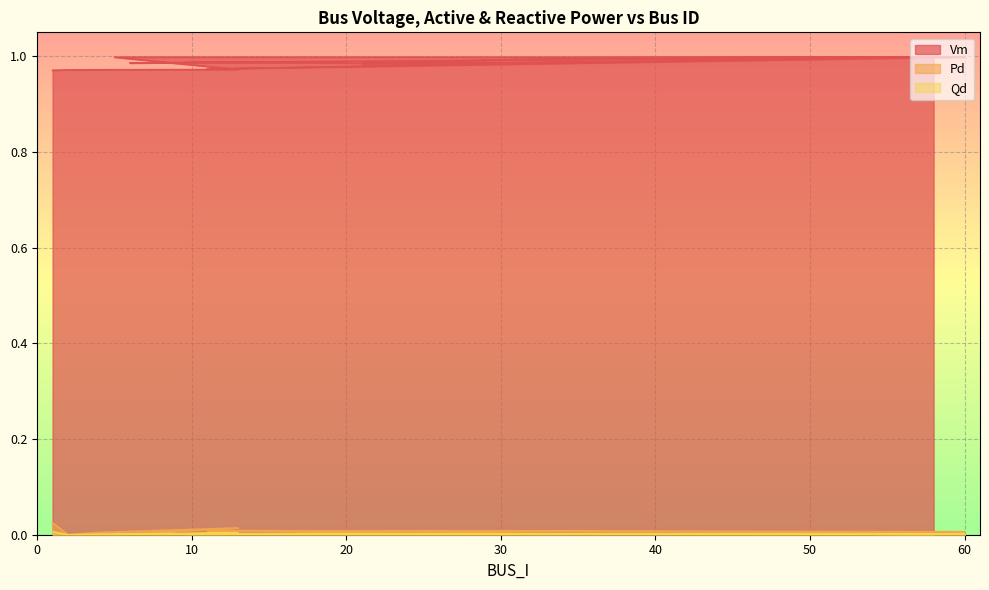

What is the label of the 2nd point from the left?

2